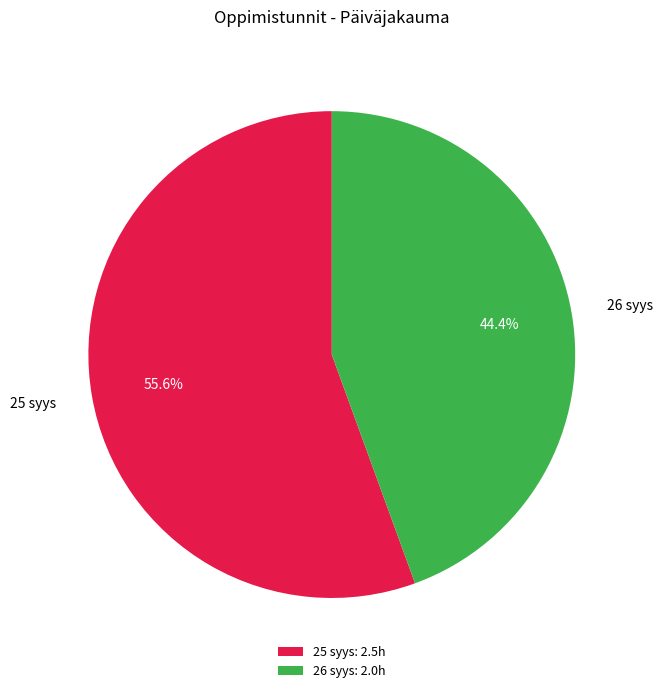

Rank the categories by value from lowest to highest.

26 syys, 25 syys